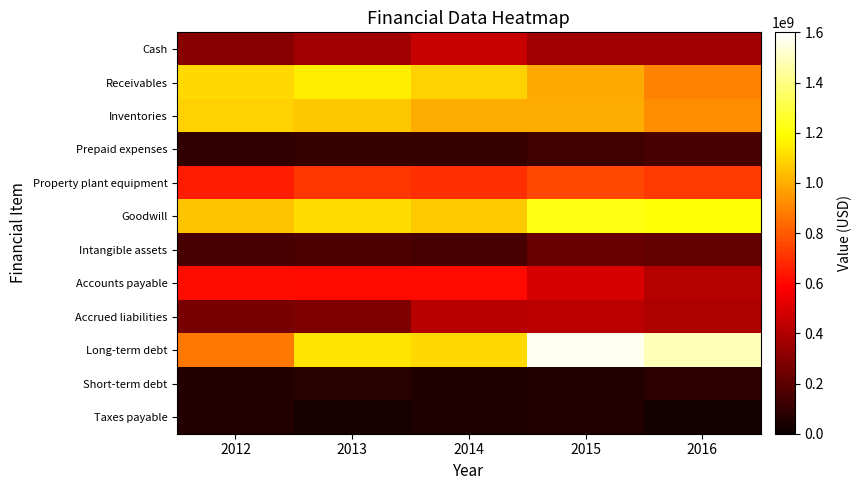

List the series in order of their peak value, highest first.

Long-term debt, Goodwill, Receivables, Inventories, Property plant equipment, Accounts payable, Cash, Accrued liabilities, Intangible assets, Prepaid expenses, Short-term debt, Taxes payable